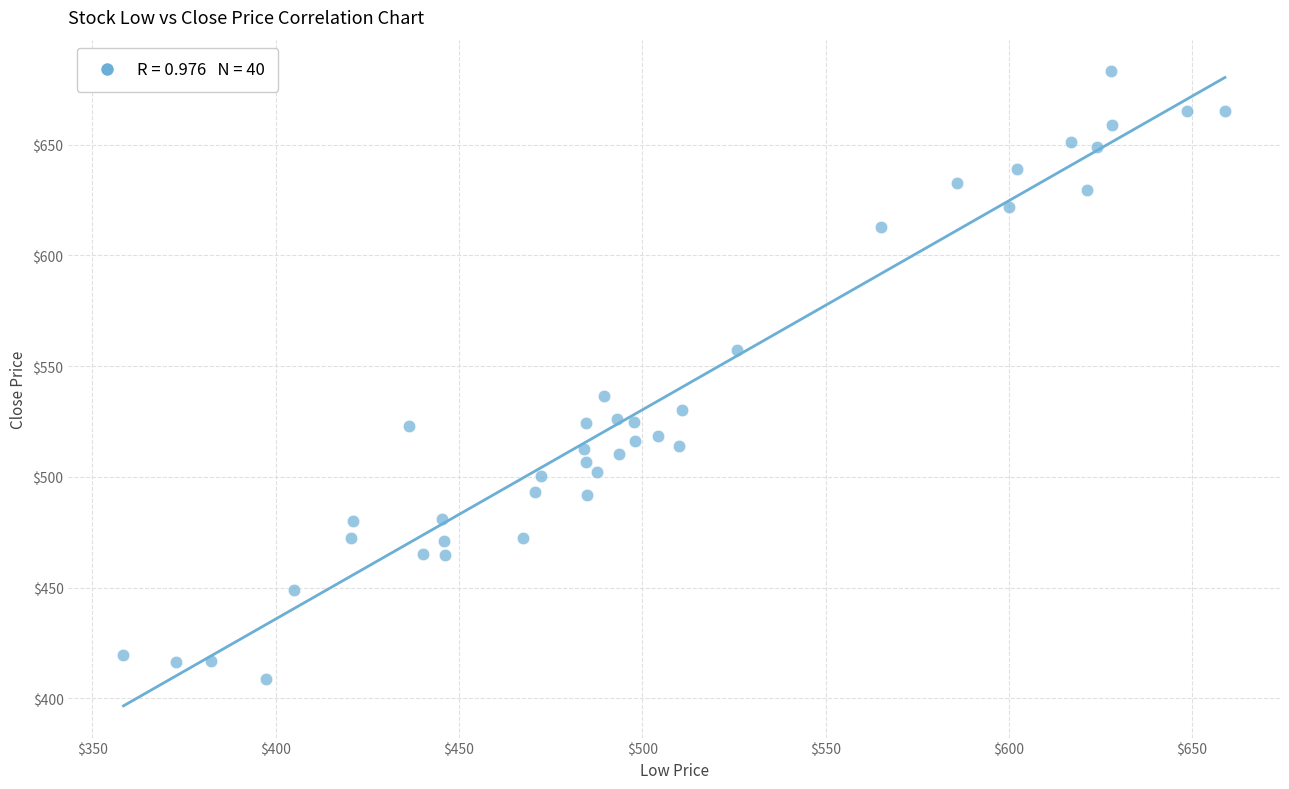

What Y value in the scatter plot is closest to 545?

536.5